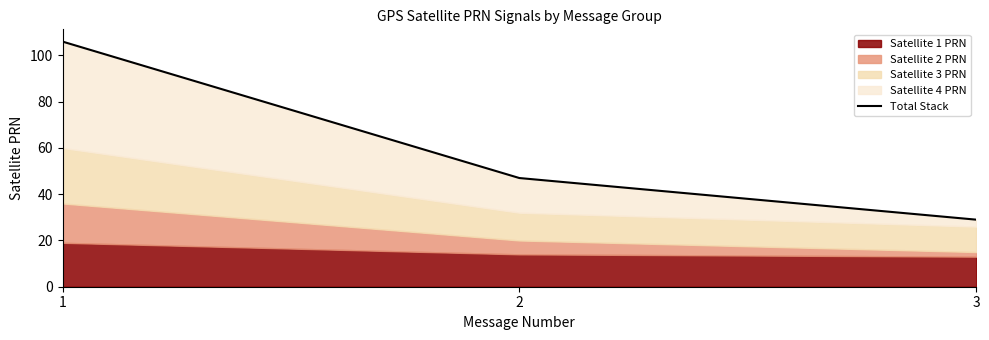

Reading right to left, transcribe all the data shown in this chart.

29	47	106